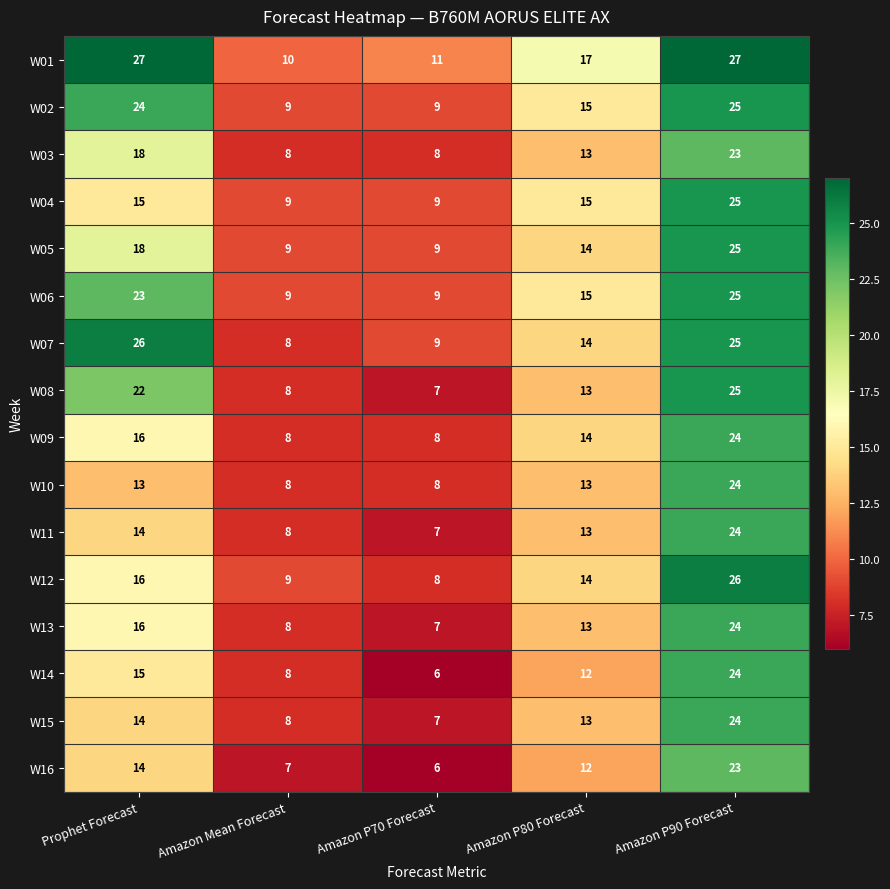

What is the sum of all W05 values?

75